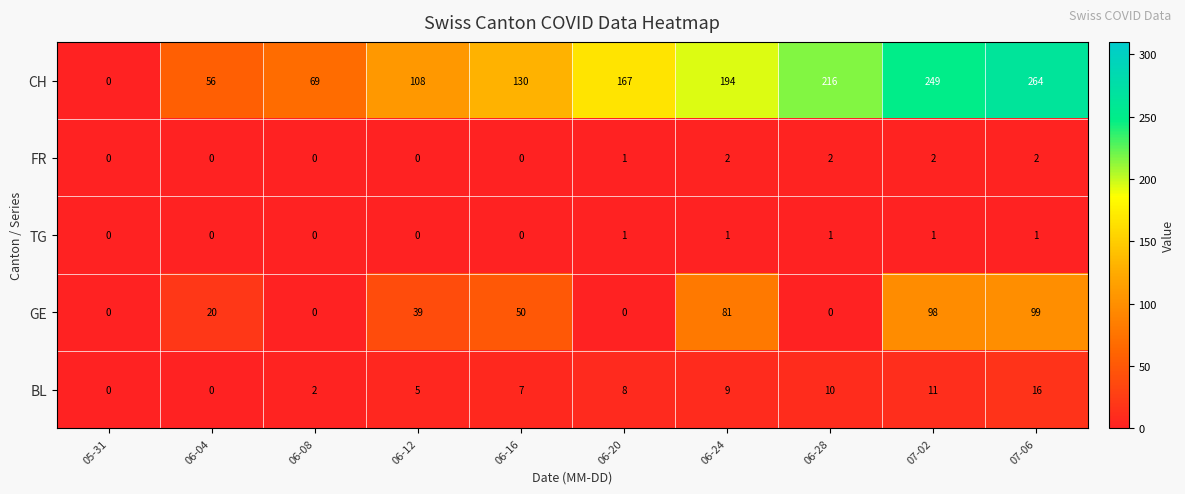

How many values in the GE series are below 39?

5